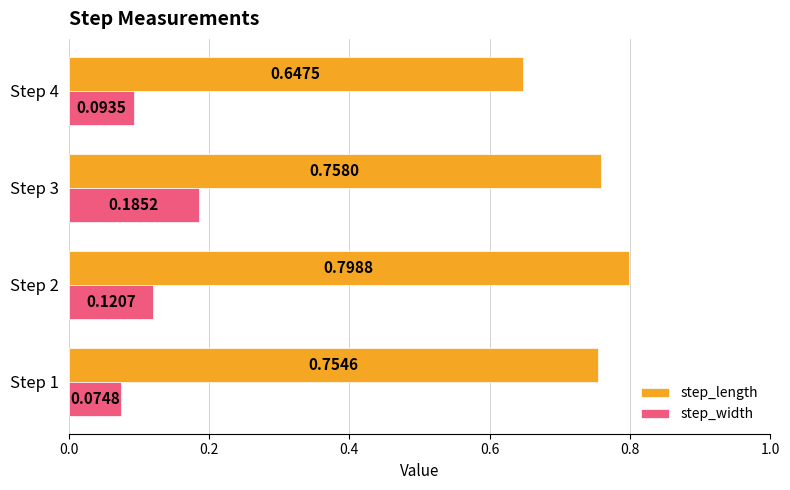

What is the difference between the highest and lowest values at Step 1?

0.7